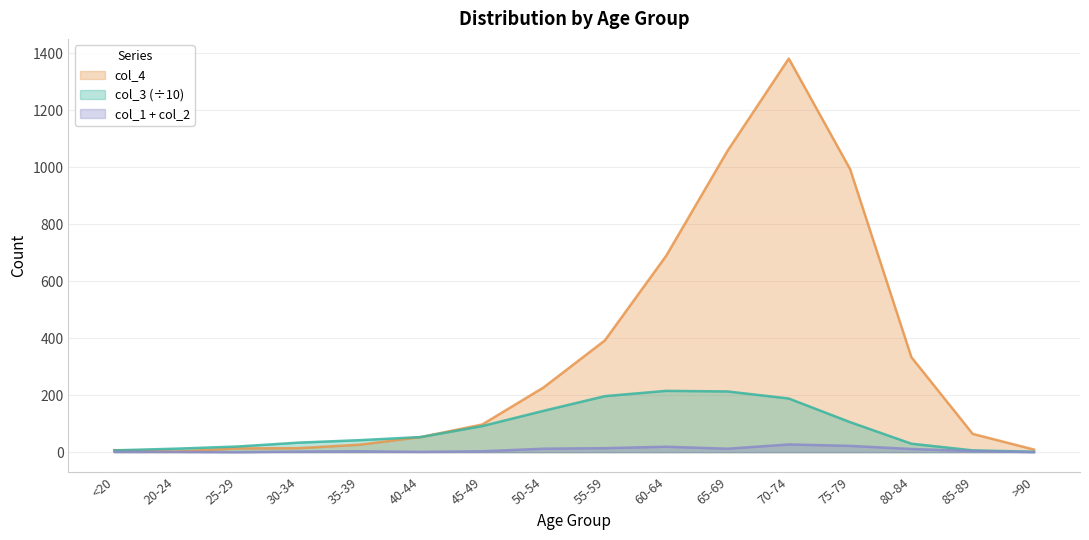

At which label is col_3 closest to 108?

75-79